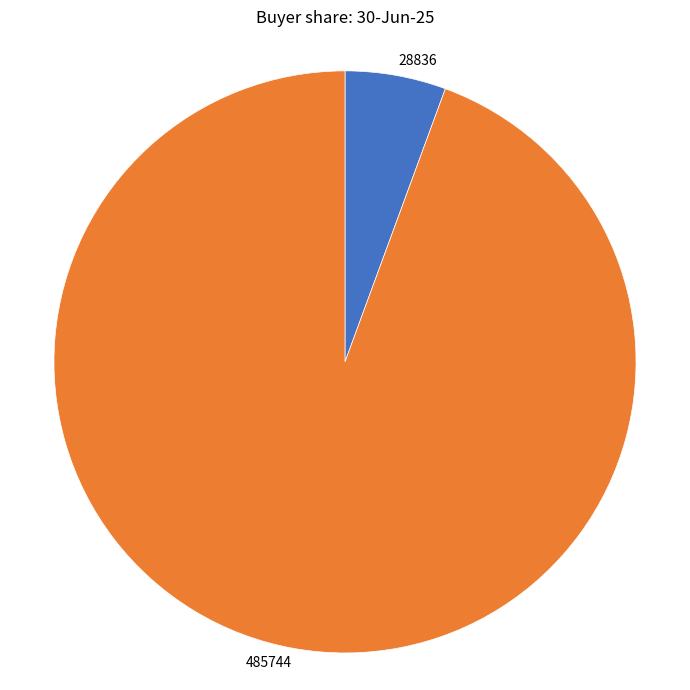

Count the number of slices in the pie.

2